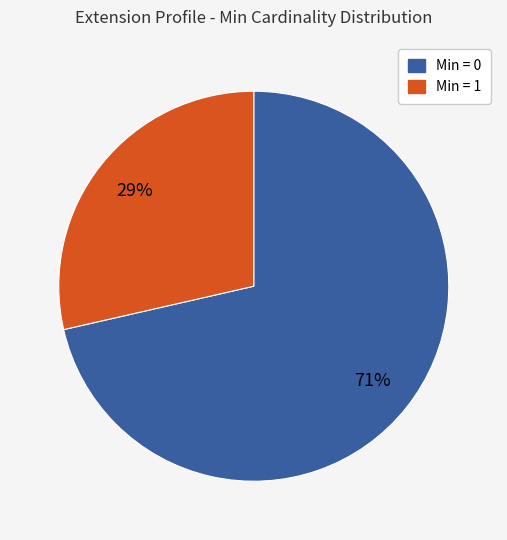

To the nearest percent, what is the average slice percentage?

50%